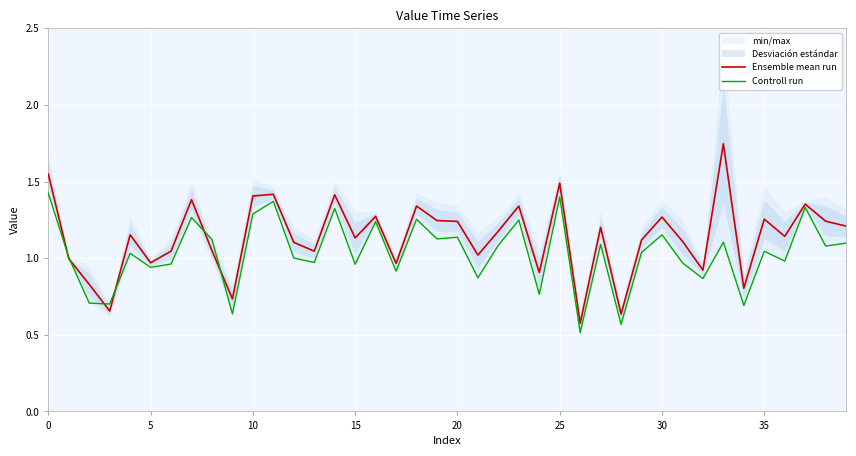

Count the number of data series in this chart.

2